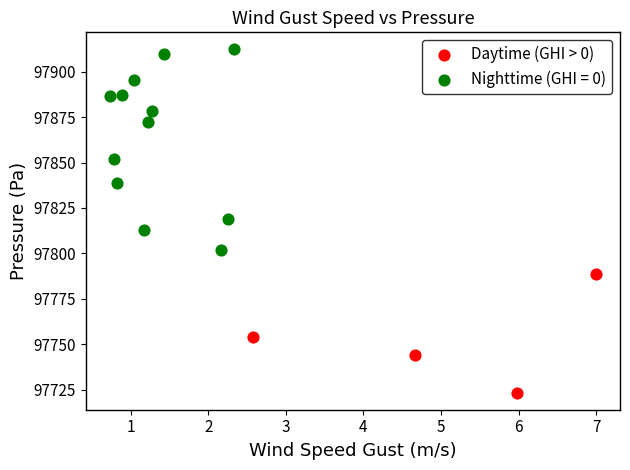

Which series reaches the minimum Y coordinate?

Daytime (GHI > 0)